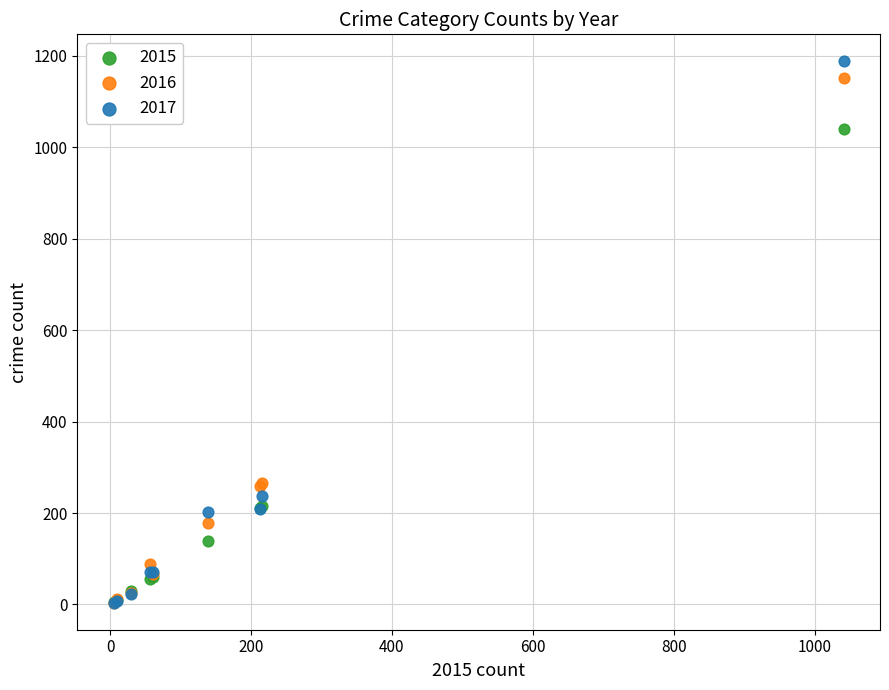

Which series contains the highest Y value?

2017